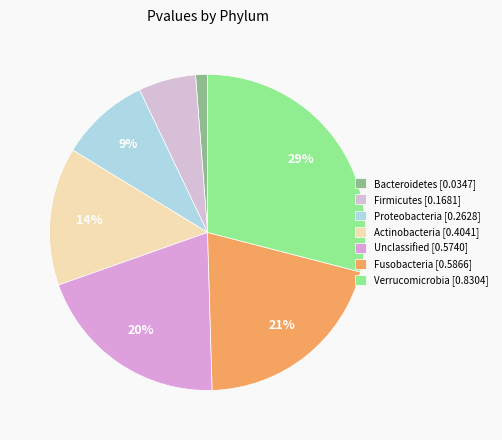

What percentage is the Firmicutes slice, to the nearest percent?

6%